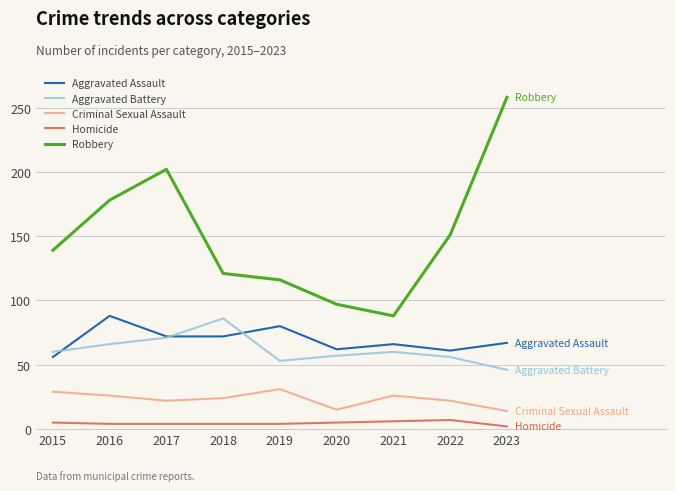

True or false: Aggravated Battery has a value of 41 at 2021.

False